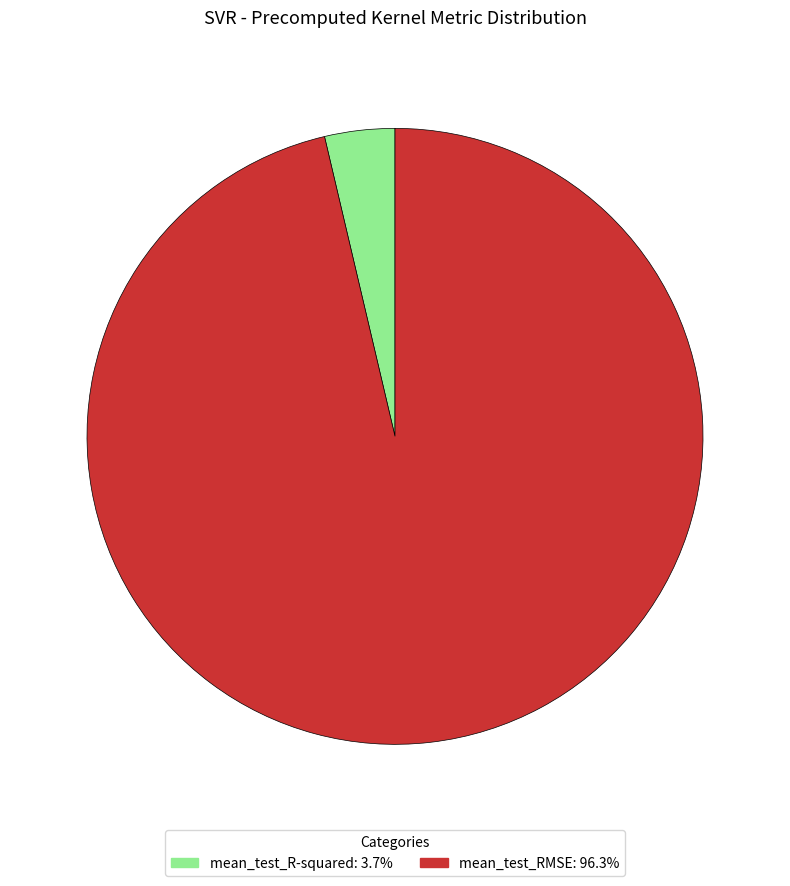

Which has a higher value, mean_test_RMSE or mean_test_R-squared?

mean_test_RMSE